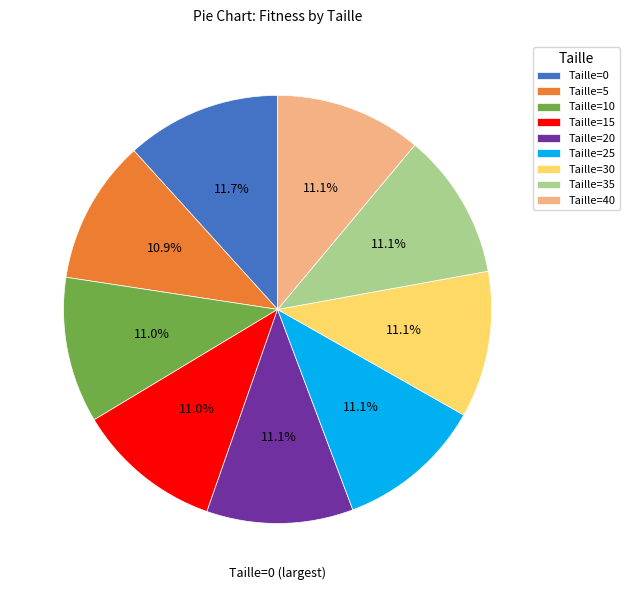

Does any single category account for the majority?

No